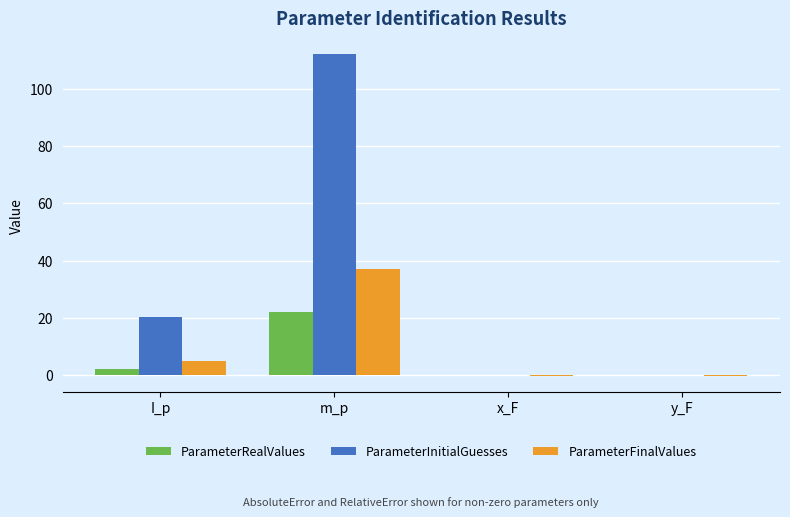

At which label does ParameterInitialGuesses reach its peak?

m_p